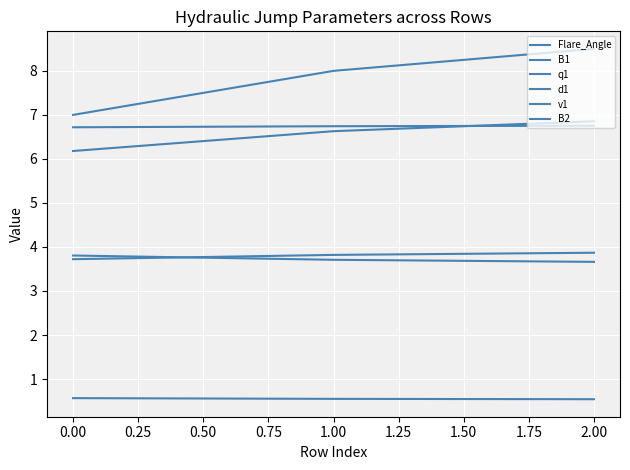

Is this an area chart (filled region under the line)?

No